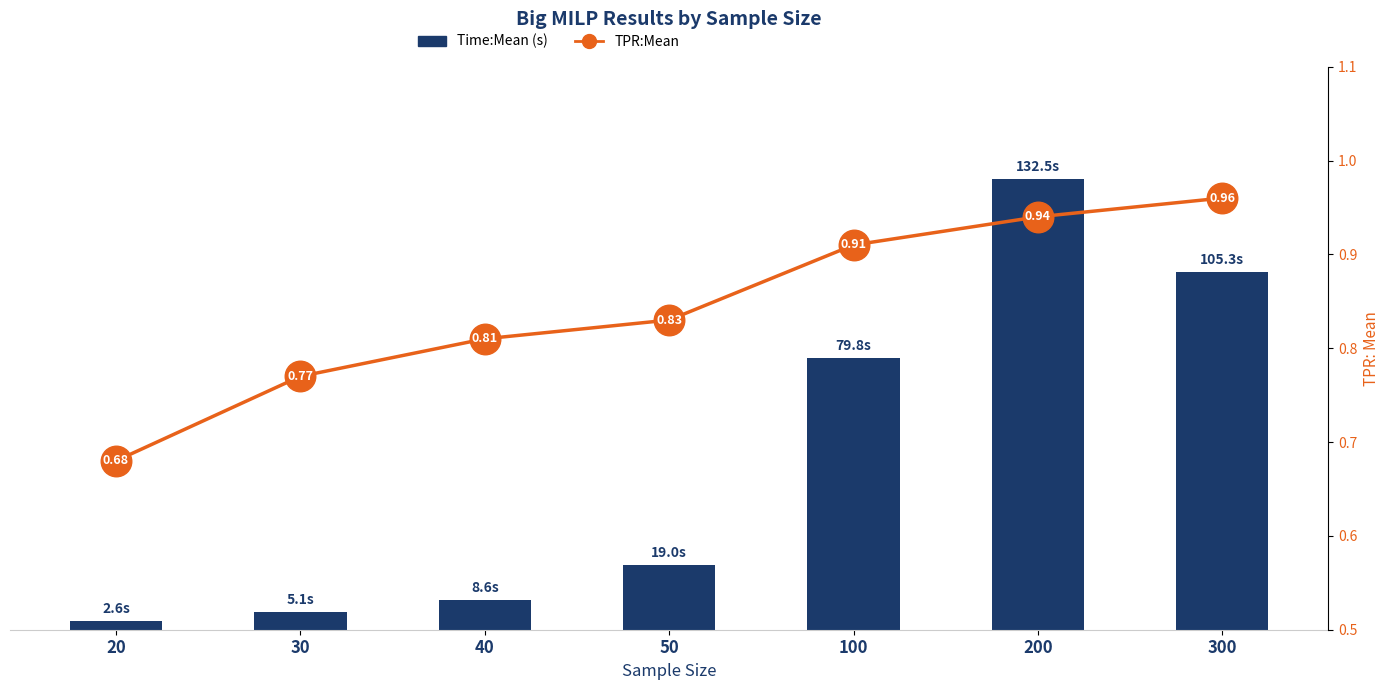

Is it true that TPR:Mean equals 0.2 at 200?

False